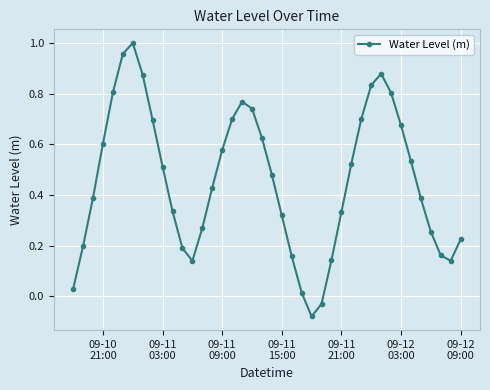

What is the sum of all values?

18.3